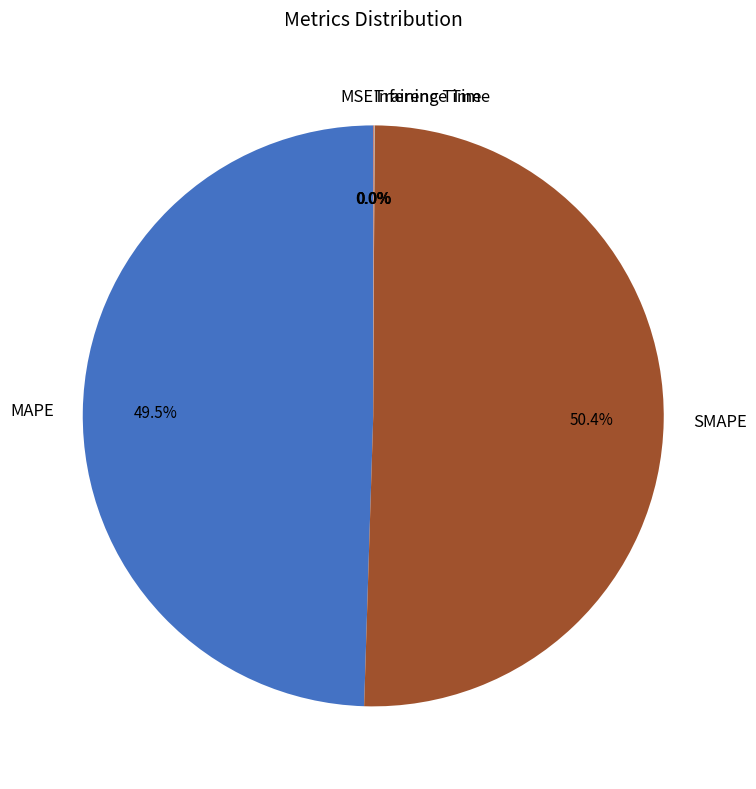

Is there any slice that represents more than half of the pie?

Yes